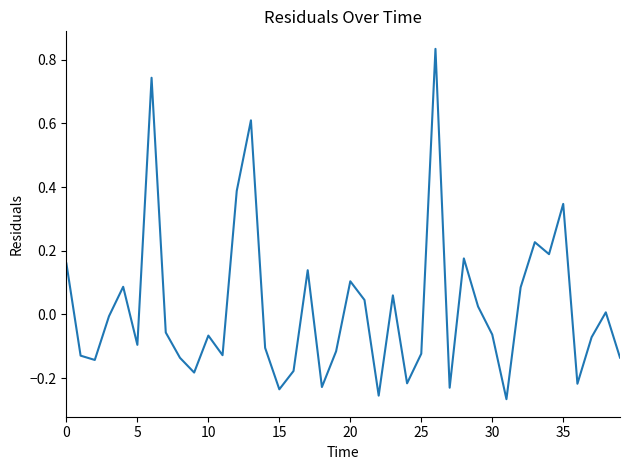

What is the difference between the maximum and minimum values?

1.1